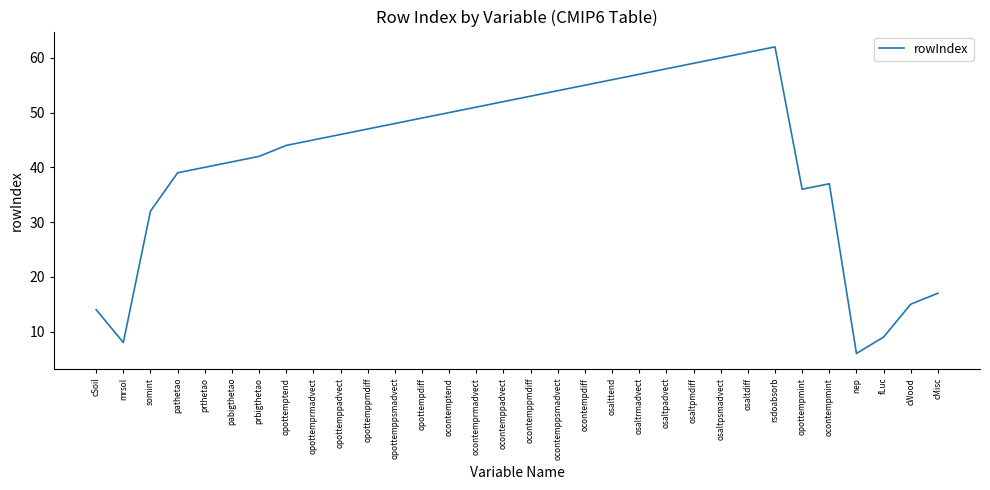

What is the smallest value displayed?

6